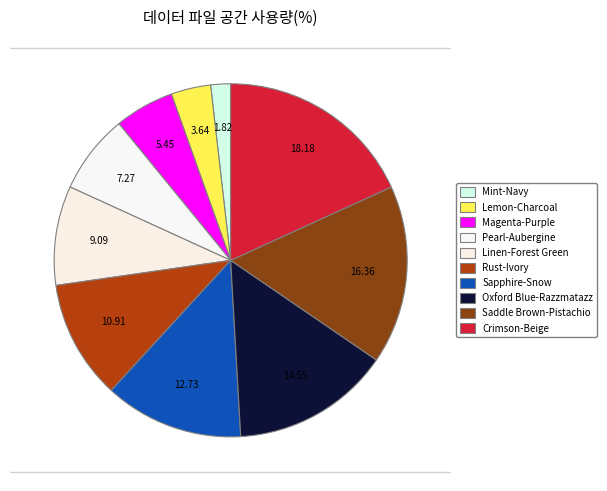

How many segments does this pie chart have?

10